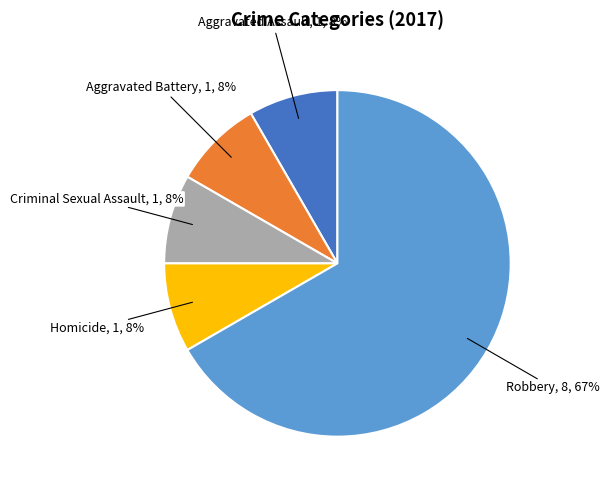

How many slices are in this pie chart?

5